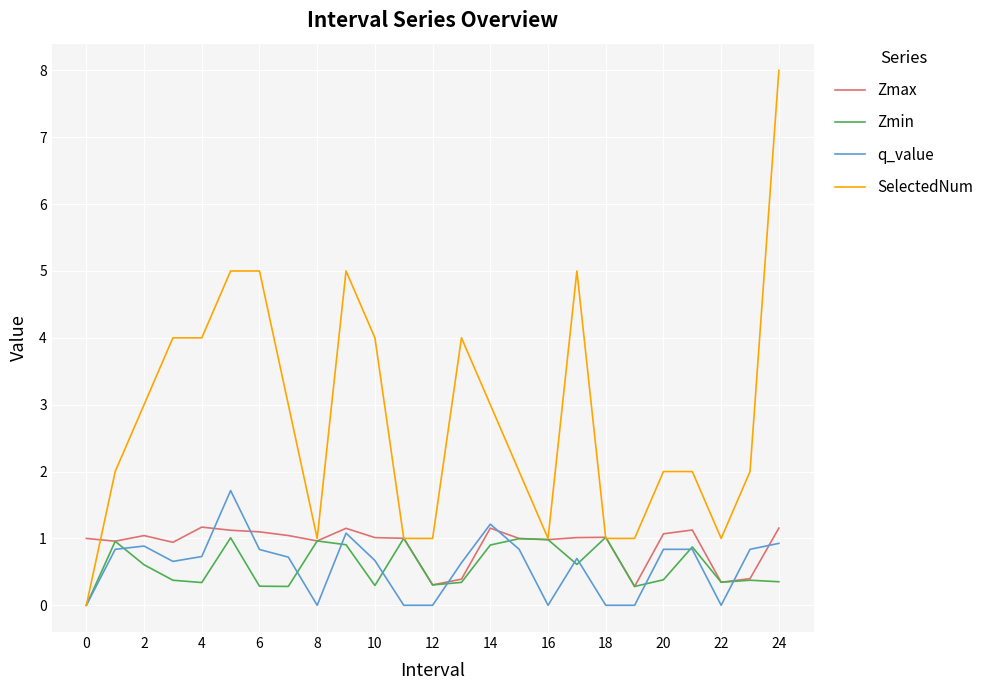

What is the greatest value displayed?

8.0